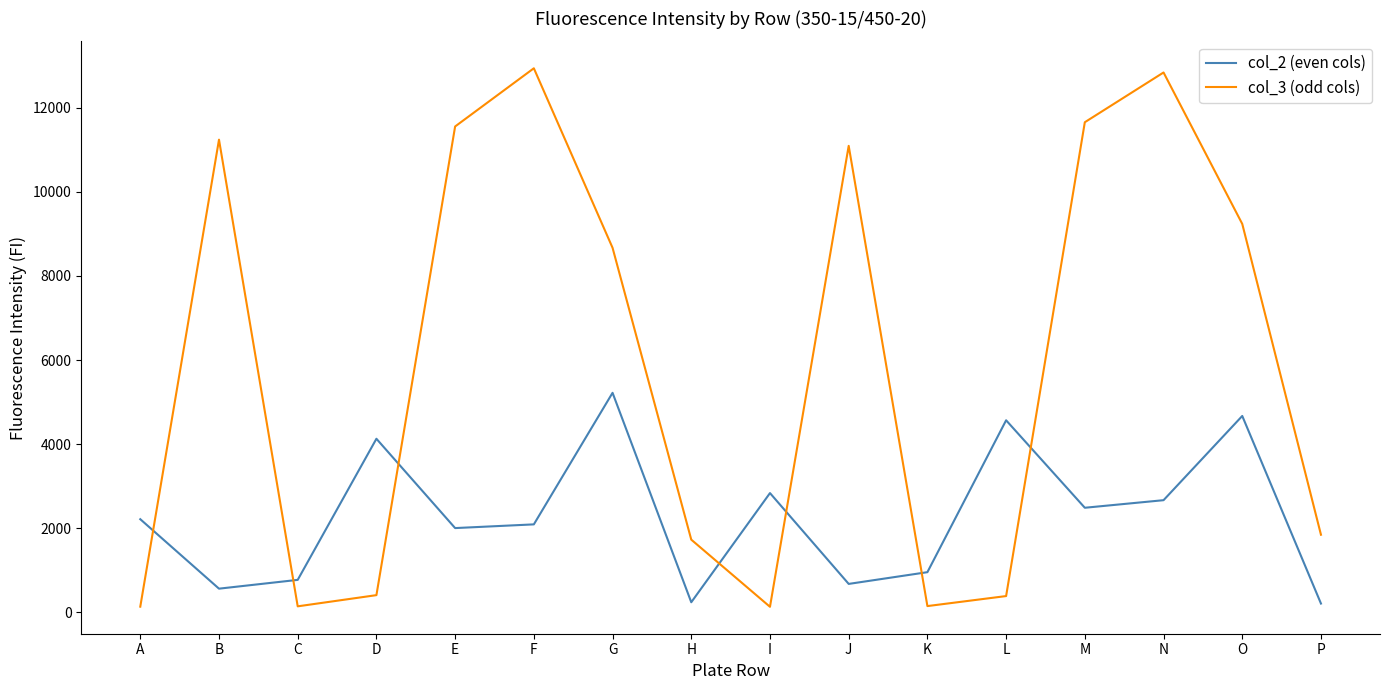

True or false: col_3 (odd cols) has a value of 8667 at G.

True